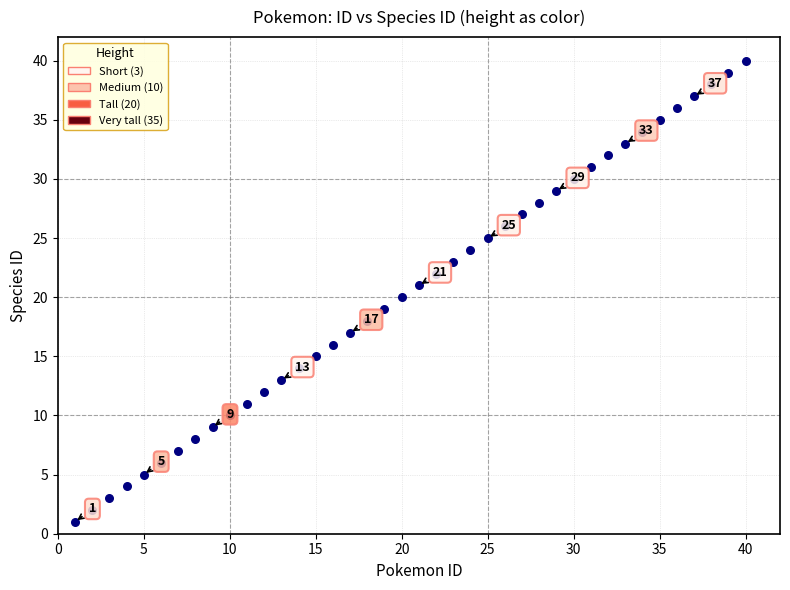

What is the range of Y values (max minus min)?

39